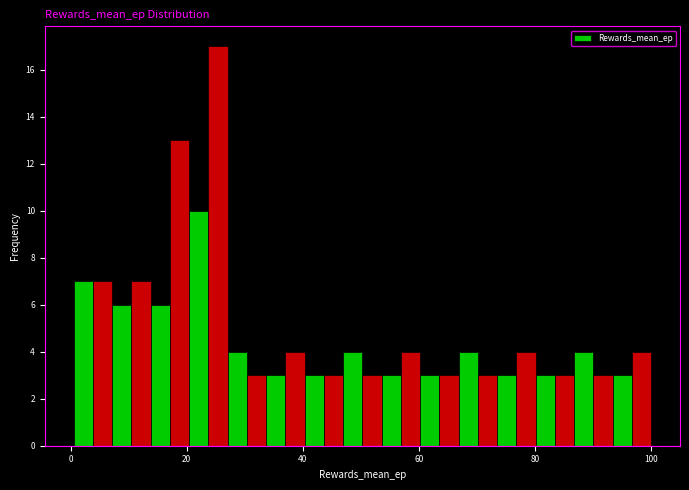

Around what value on the x-axis is the tallest bar? Give the approximate position of its centre, as read against the axis.

26